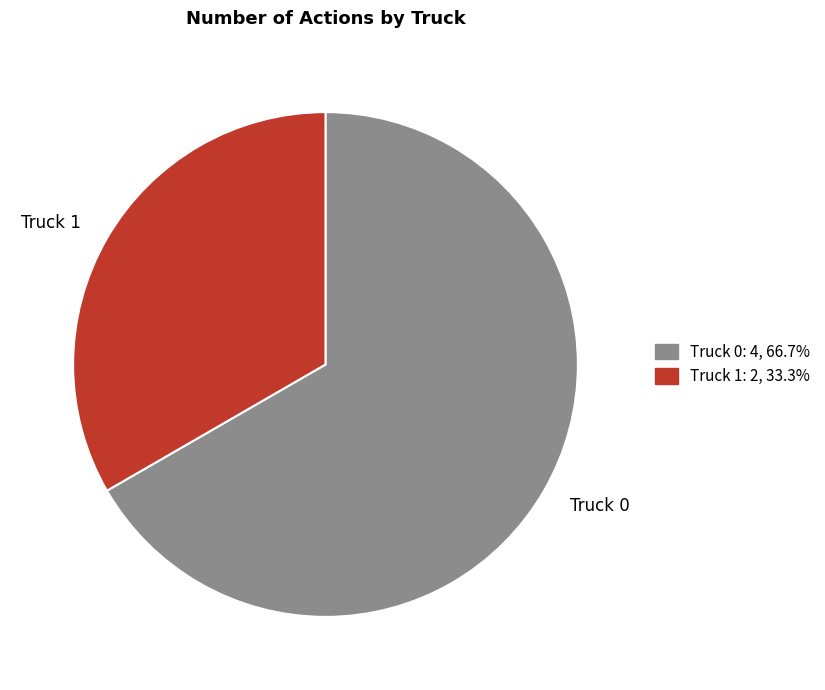

How many slices are in this pie chart?

2